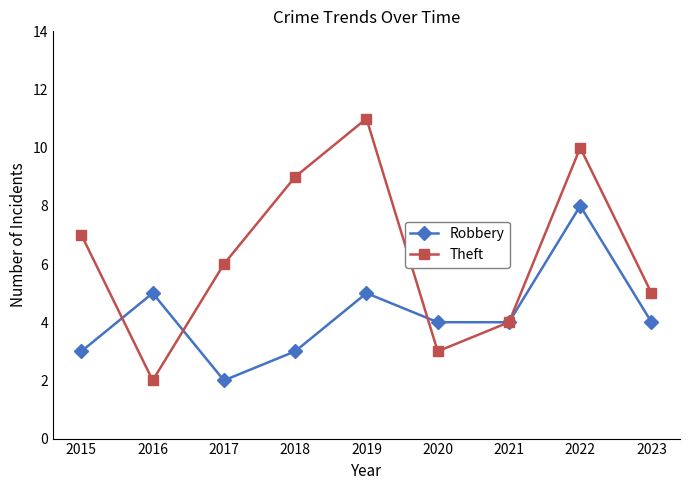

What is the maximum value for Robbery?

8